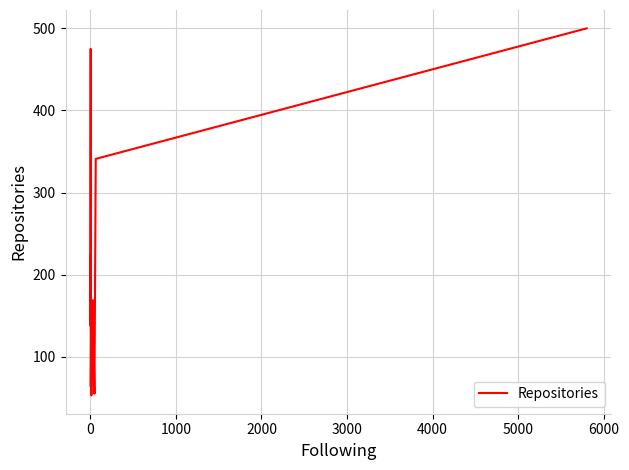

What is the smallest value displayed?

53